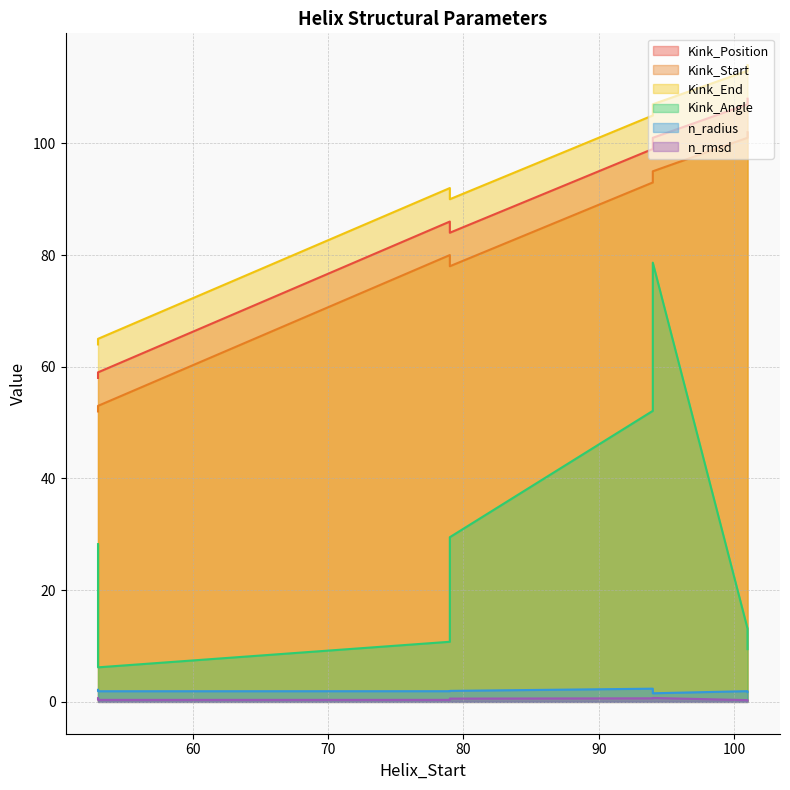

List the series in order of their peak value, lowest first.

n_rmsd, n_radius, Kink_Angle, Kink_Start, Kink_Position, Kink_End